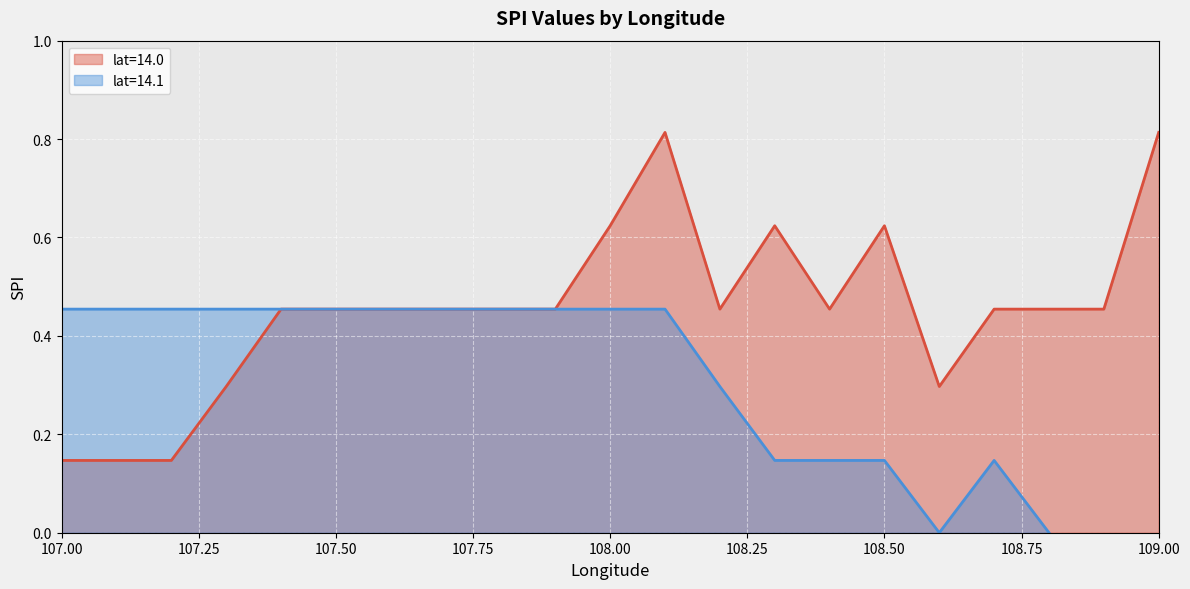

How many lines are shown in the chart?

2